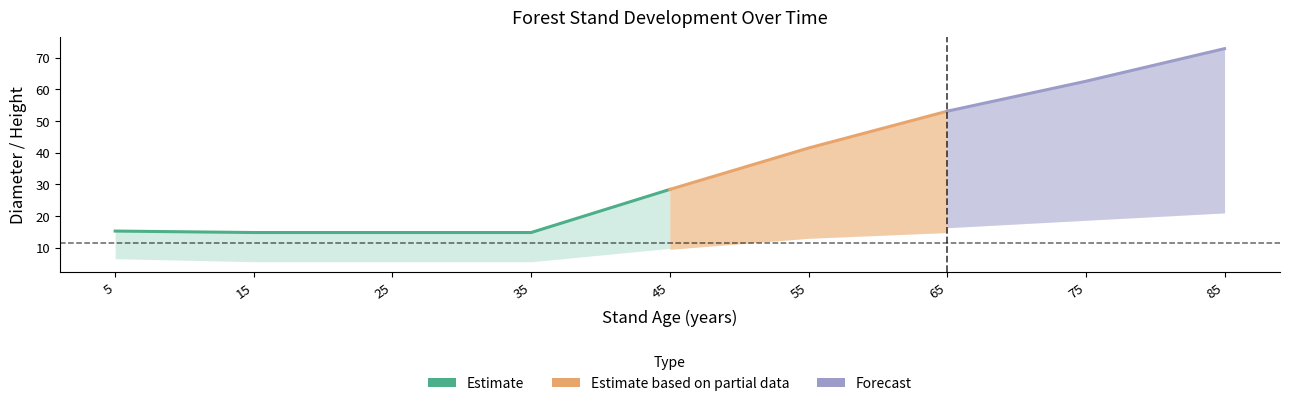

What is the minimum value for dbh_medio?

14.8